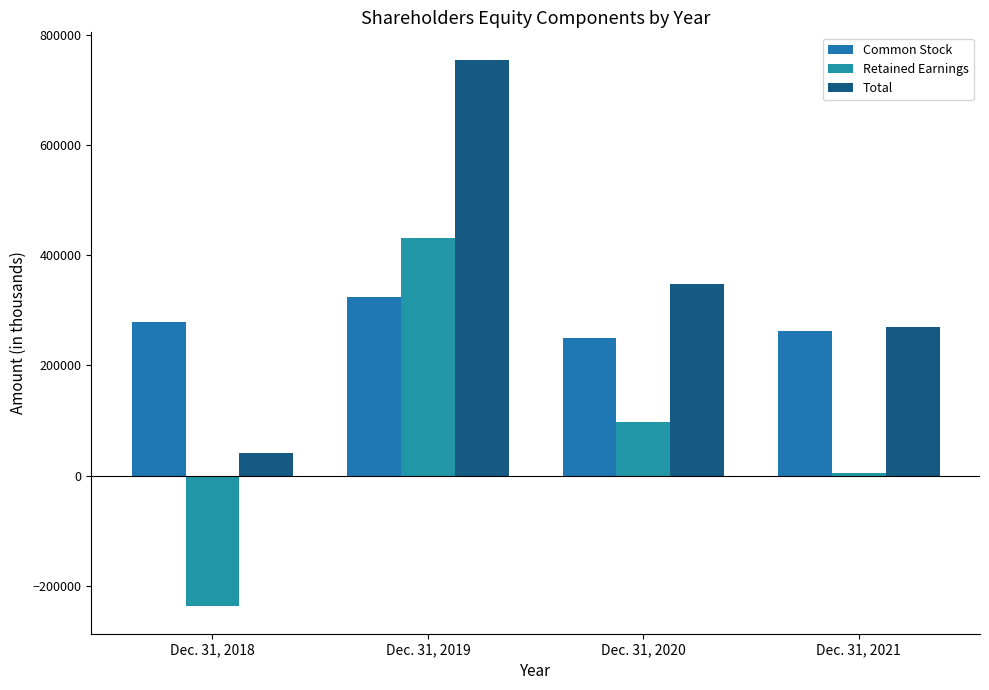

Which label corresponds to the largest value in the chart?

Dec. 31, 2019